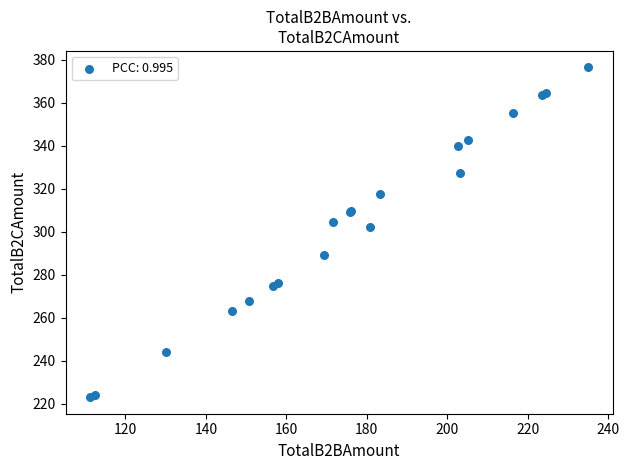

What Y value in the scatter plot is closest to 299?

302.1